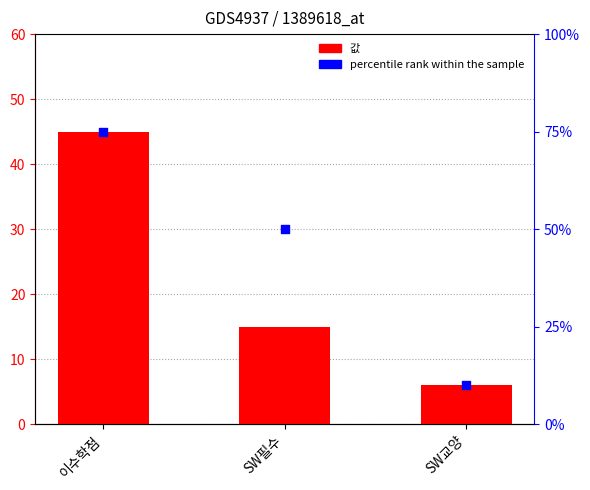

At how many categories does at least one series exceed 17?

2